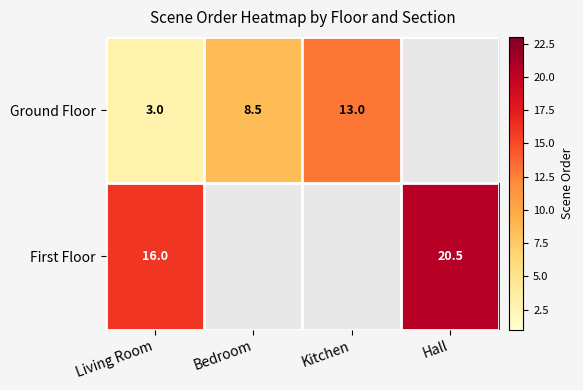

Rank the series at Living Room from highest to lowest value.

First Floor, Ground Floor